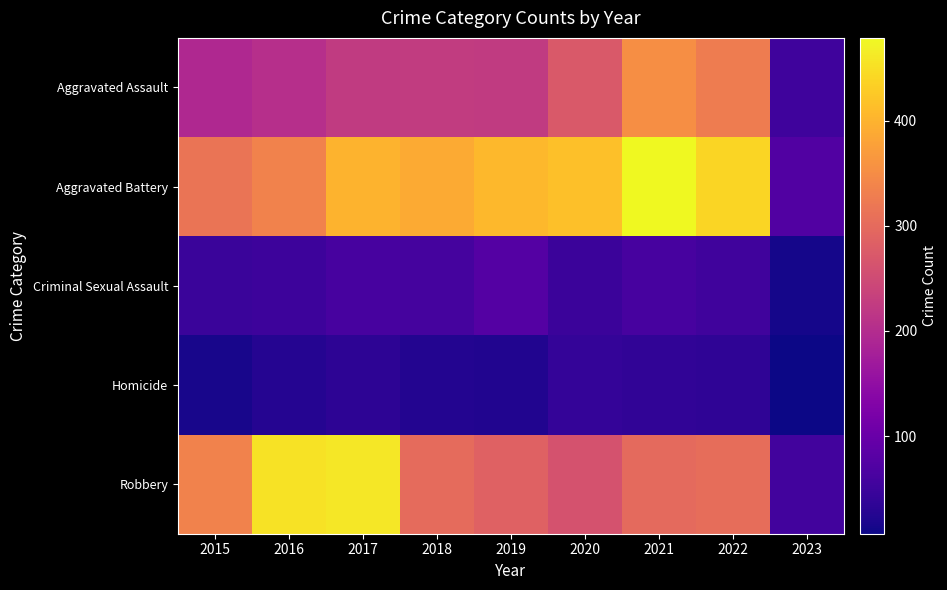

Rank the series at 2020 from highest to lowest value.

Aggravated Battery, Aggravated Assault, Robbery, Criminal Sexual Assault, Homicide